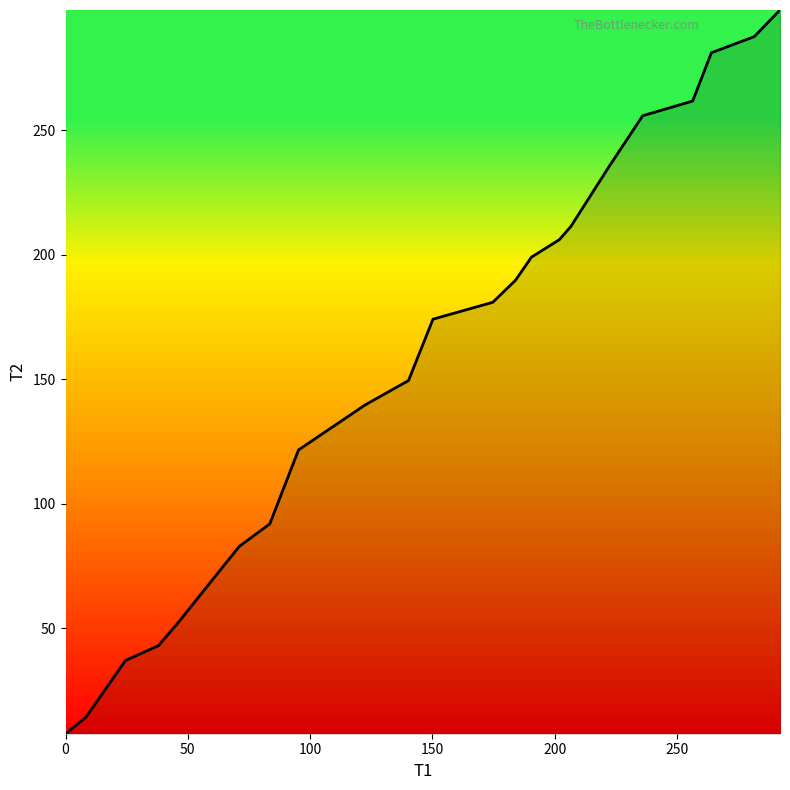

What is the smallest value displayed?

7.7